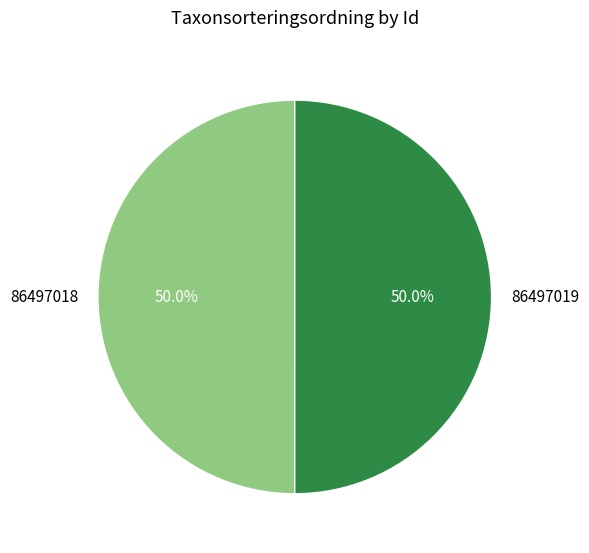

How many slices are in this pie chart?

2